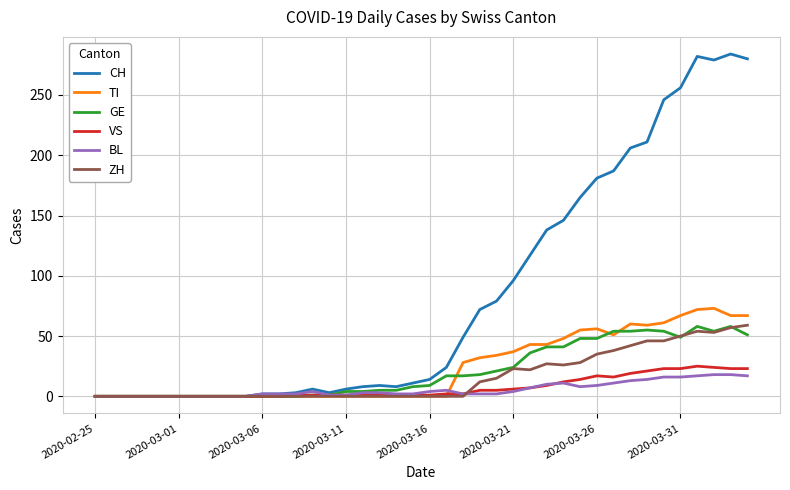

What is the maximum value for CH?

284